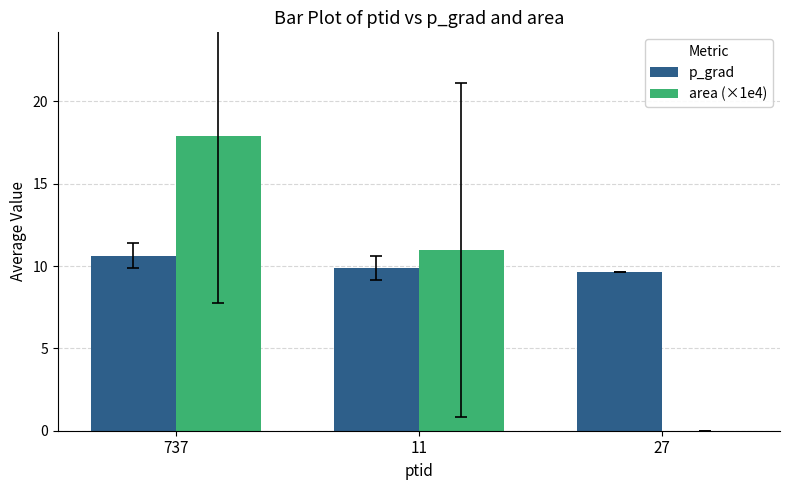

Is the value of area (×1e4) at 11 greater than the value of p_grad at 11?

Yes